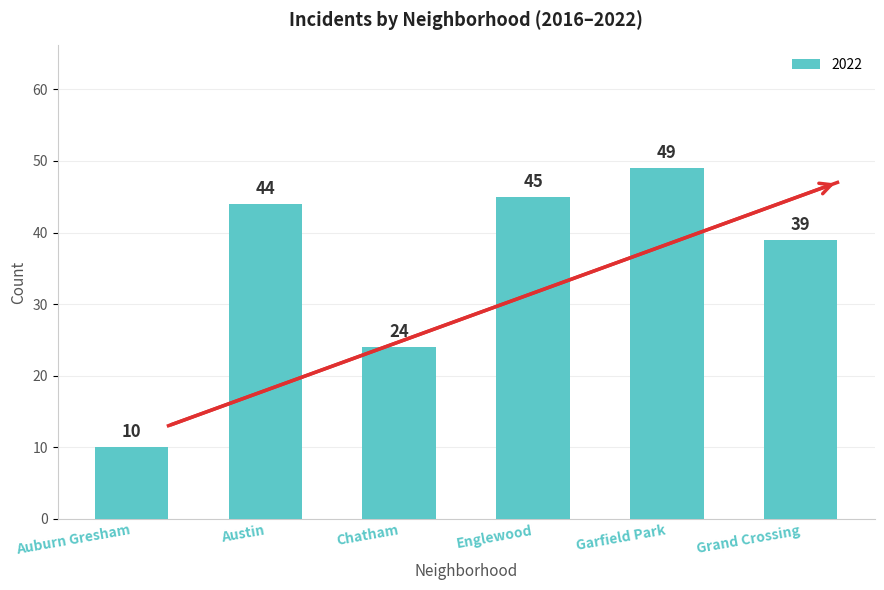

What is the sum of all 2022 values?

211